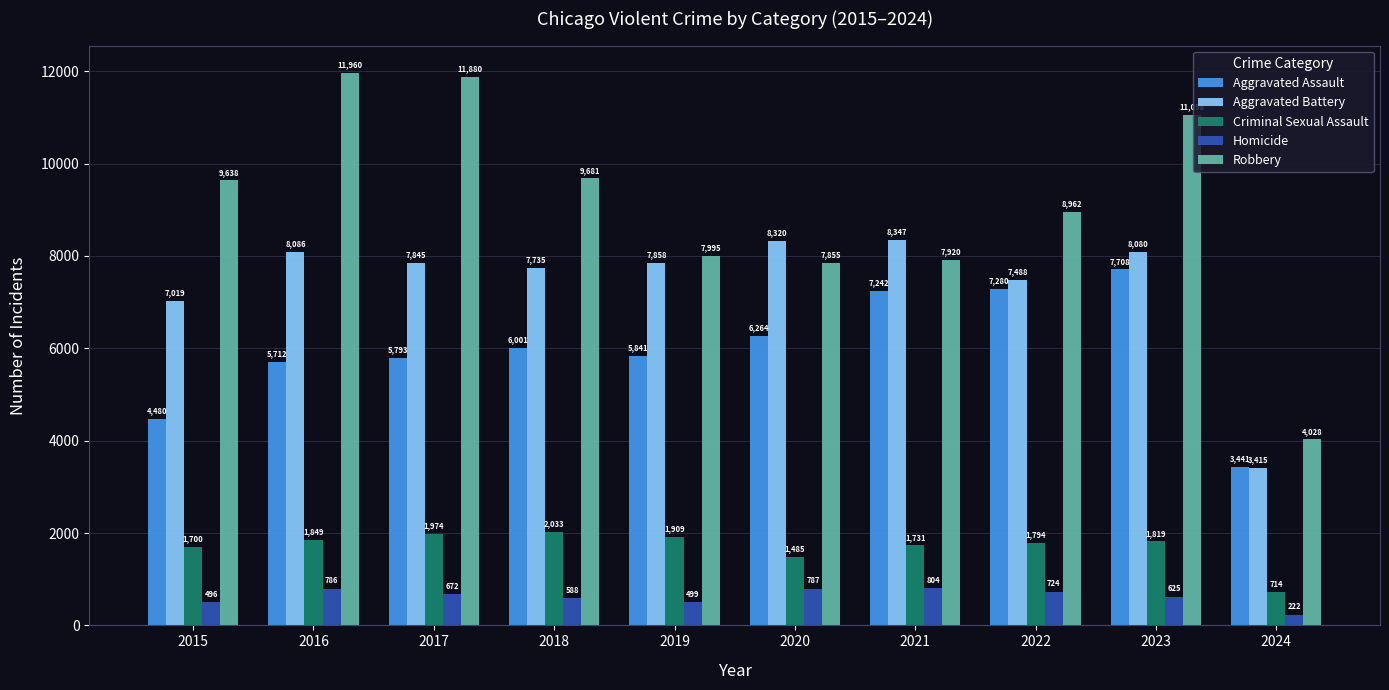

What are all the series names shown in the legend?

Aggravated Assault, Aggravated Battery, Criminal Sexual Assault, Homicide, Robbery